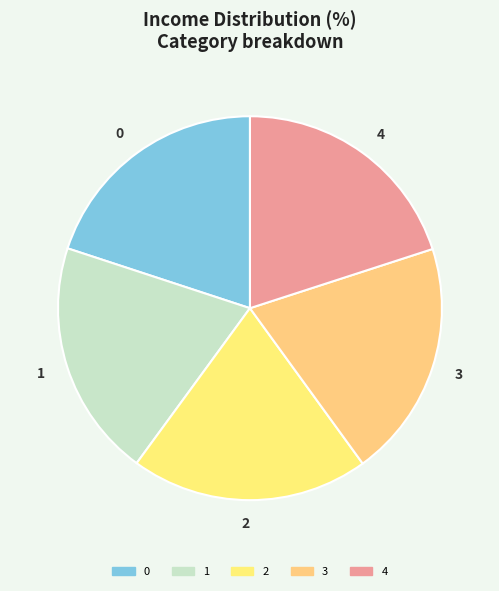

Combined, do 3 and 1 account for over 50%?

No